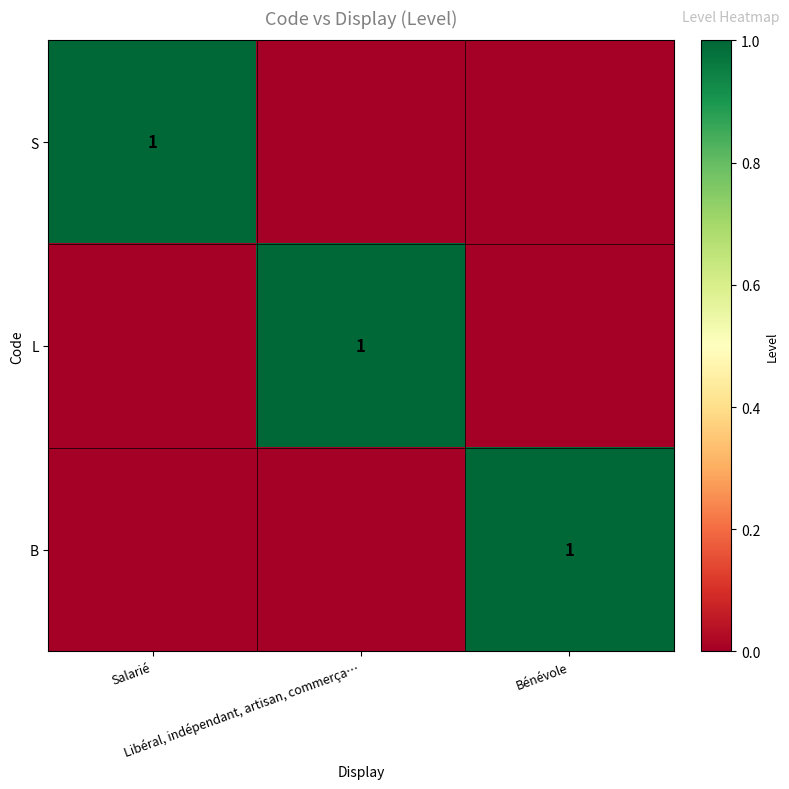

At how many categories does at least one series exceed 0?

3